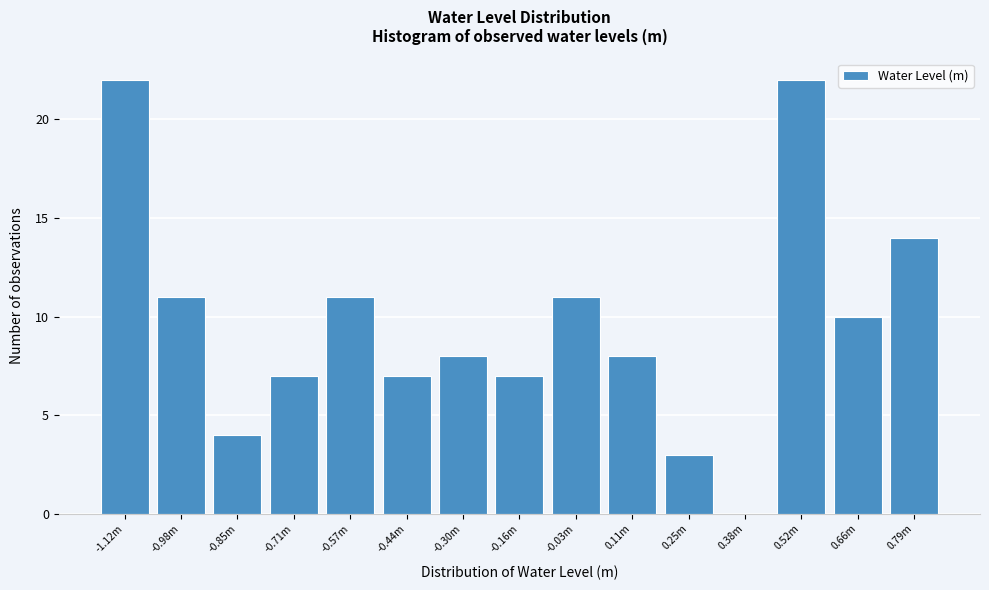

Reading left to right, transcribe all the data shown in this chart.

-1.12m=22	-0.98m=11	-0.85m=4	-0.71m=7	-0.57m=11	-0.44m=7	-0.30m=8	-0.16m=7	-0.03m=11	0.11m=8	0.25m=3	0.38m=0	0.52m=22	0.66m=10	0.79m=14